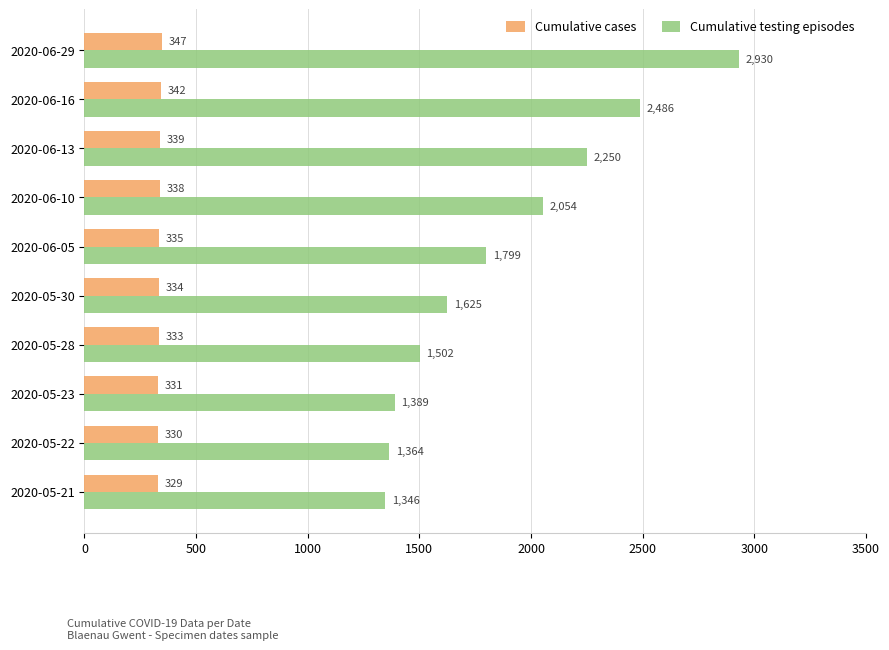

What is the sum of the Cumulative testing episodes values at 2020-05-30 and 2020-06-05?

3424